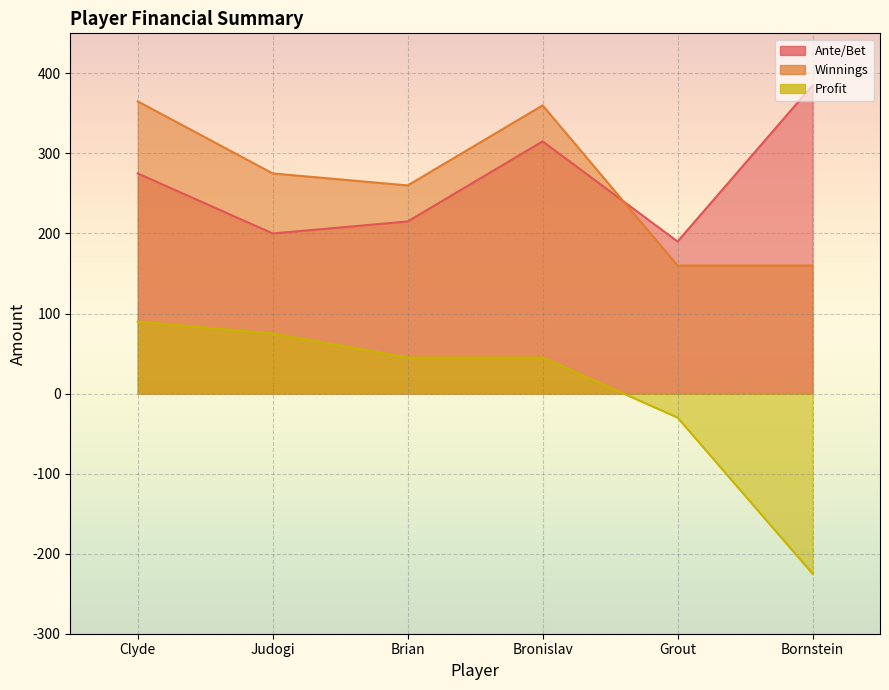

True or false: Ante/Bet and Profit cross at least once.

False